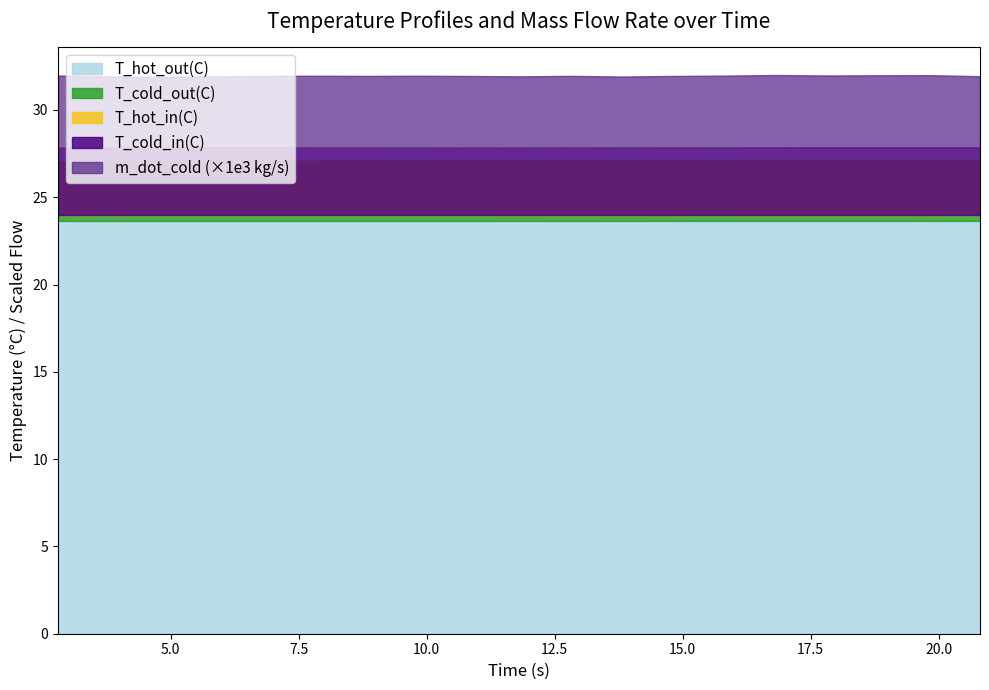

What is the label of the 1st point from the left?

2.79689